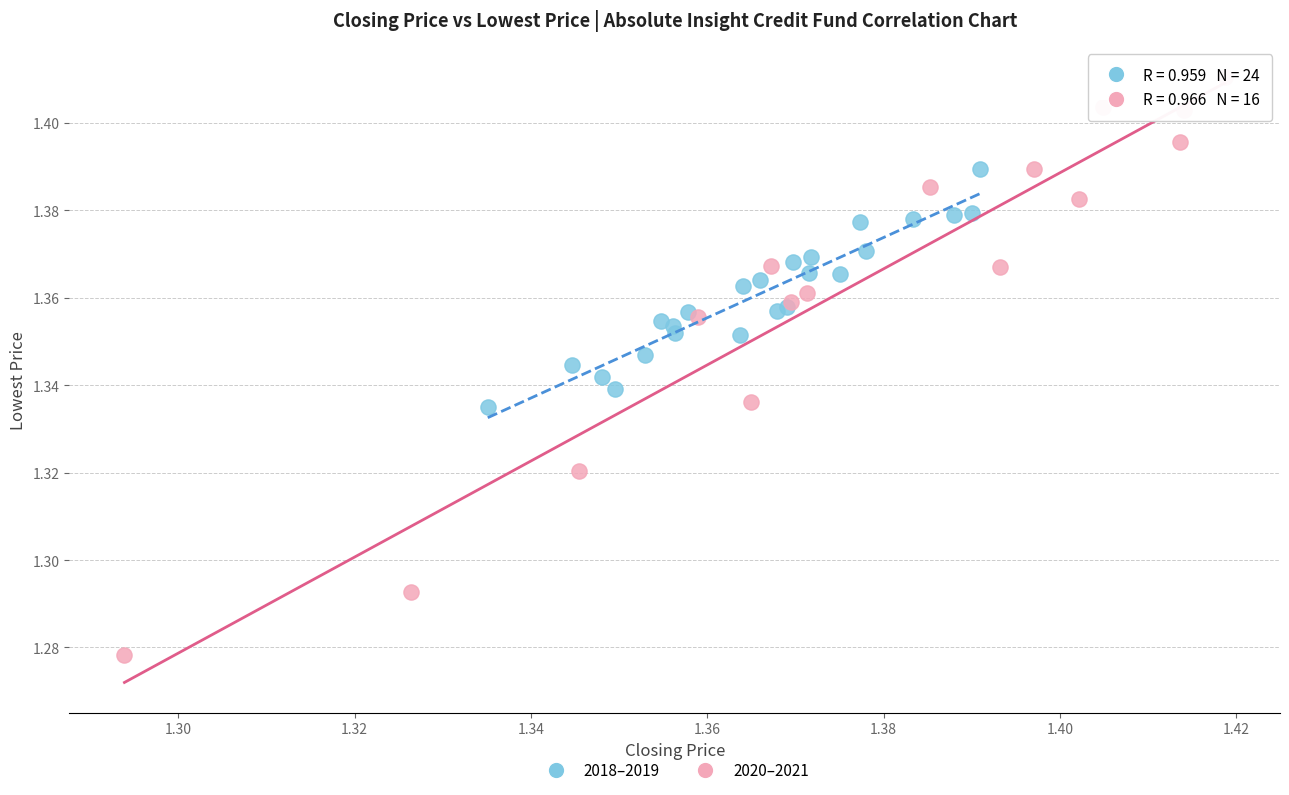

Which series contains the lowest Y value?

2020–2021